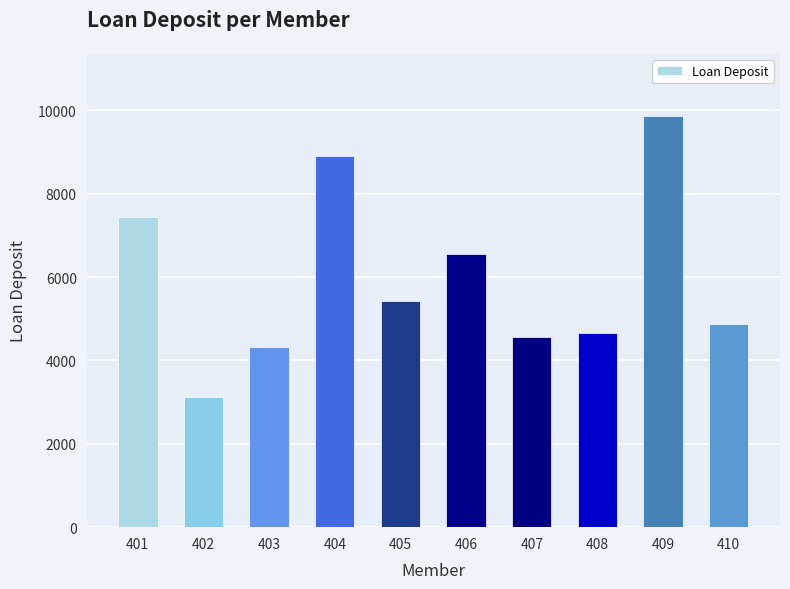

Between 410 and 406, which is larger?

406